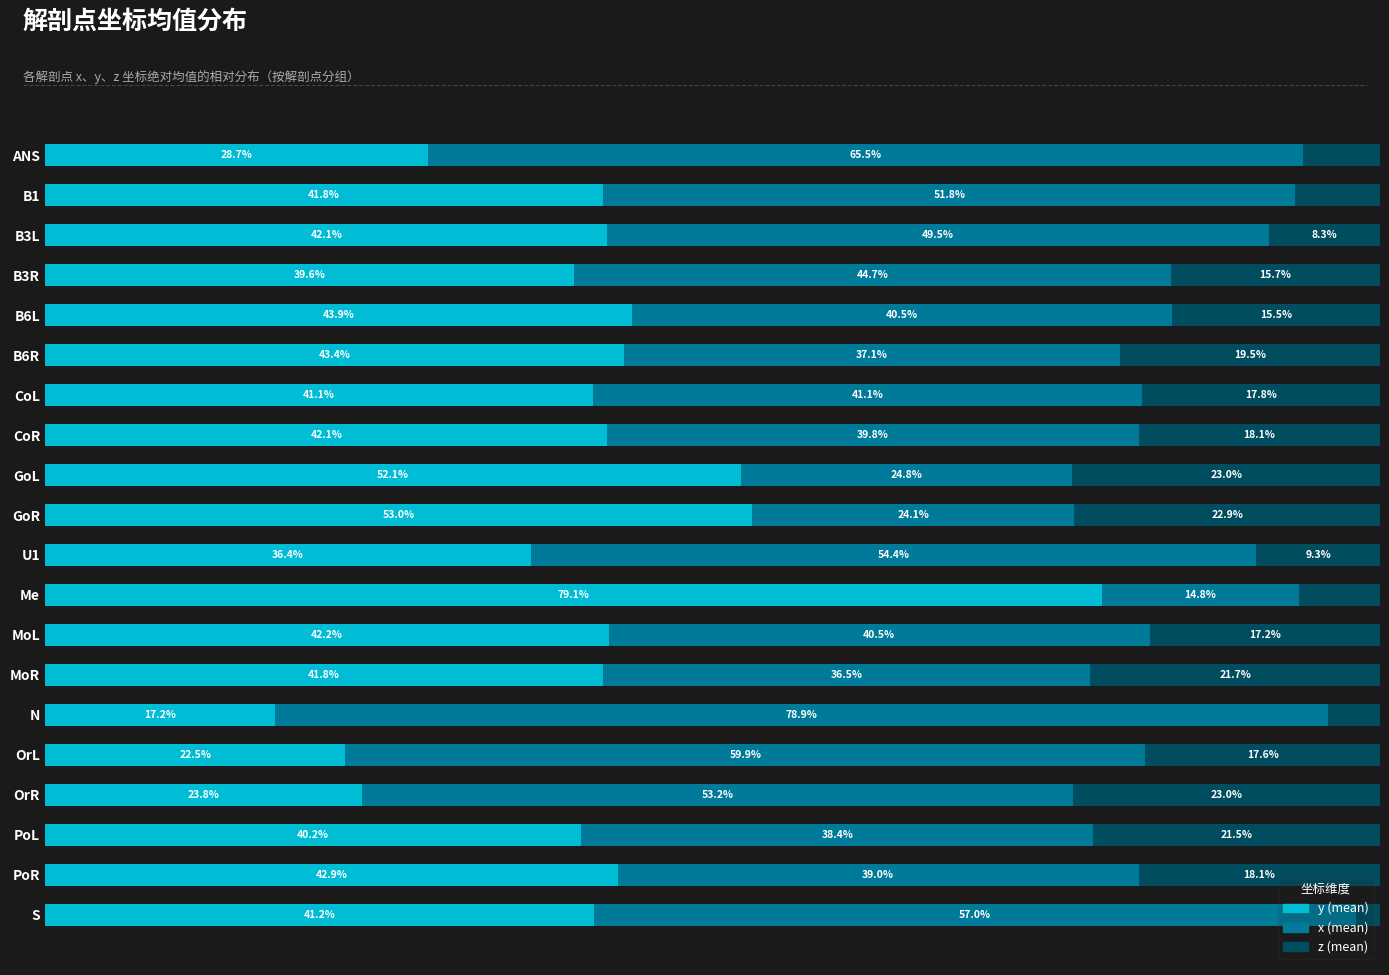

At which label does y (mean) reach its peak?

Me